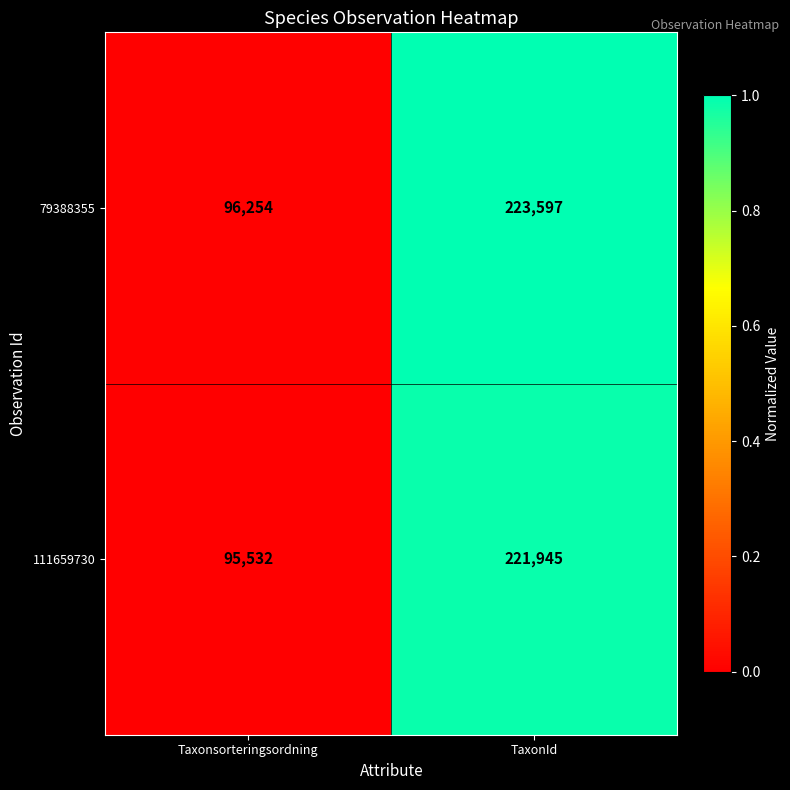

Where is 79388355 nearest to the value 159925?

Taxonsorteringsordning